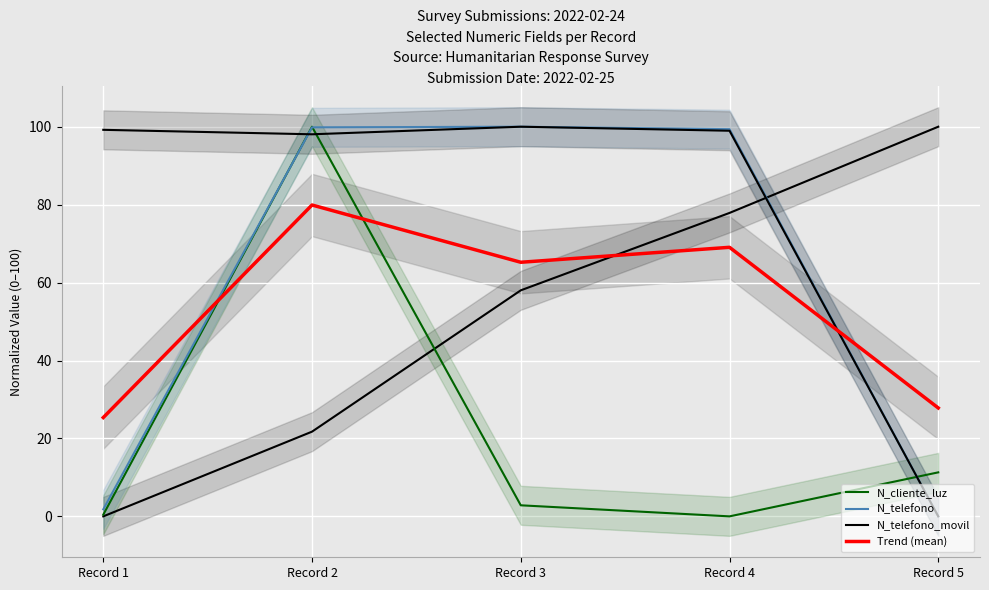

Is this an area chart (filled region under the line)?

No